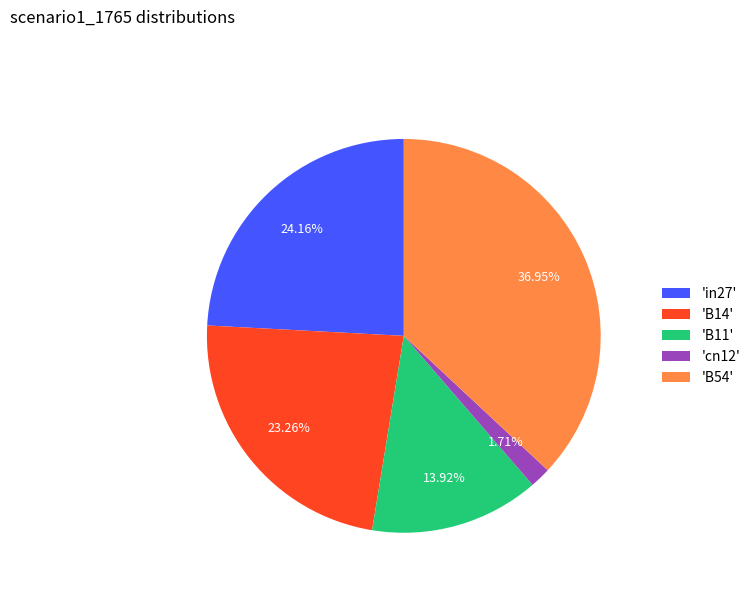

Rank the categories by value from highest to lowest.

'B54', 'in27', 'B14', 'B11', 'cn12'